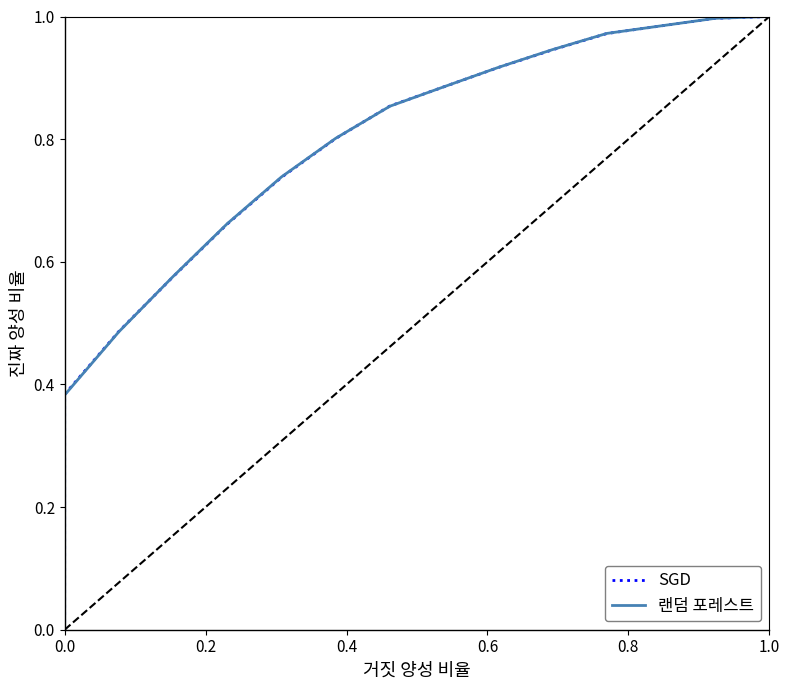

True or false: SGD and 랜덤 포레스트 cross at least once.

True